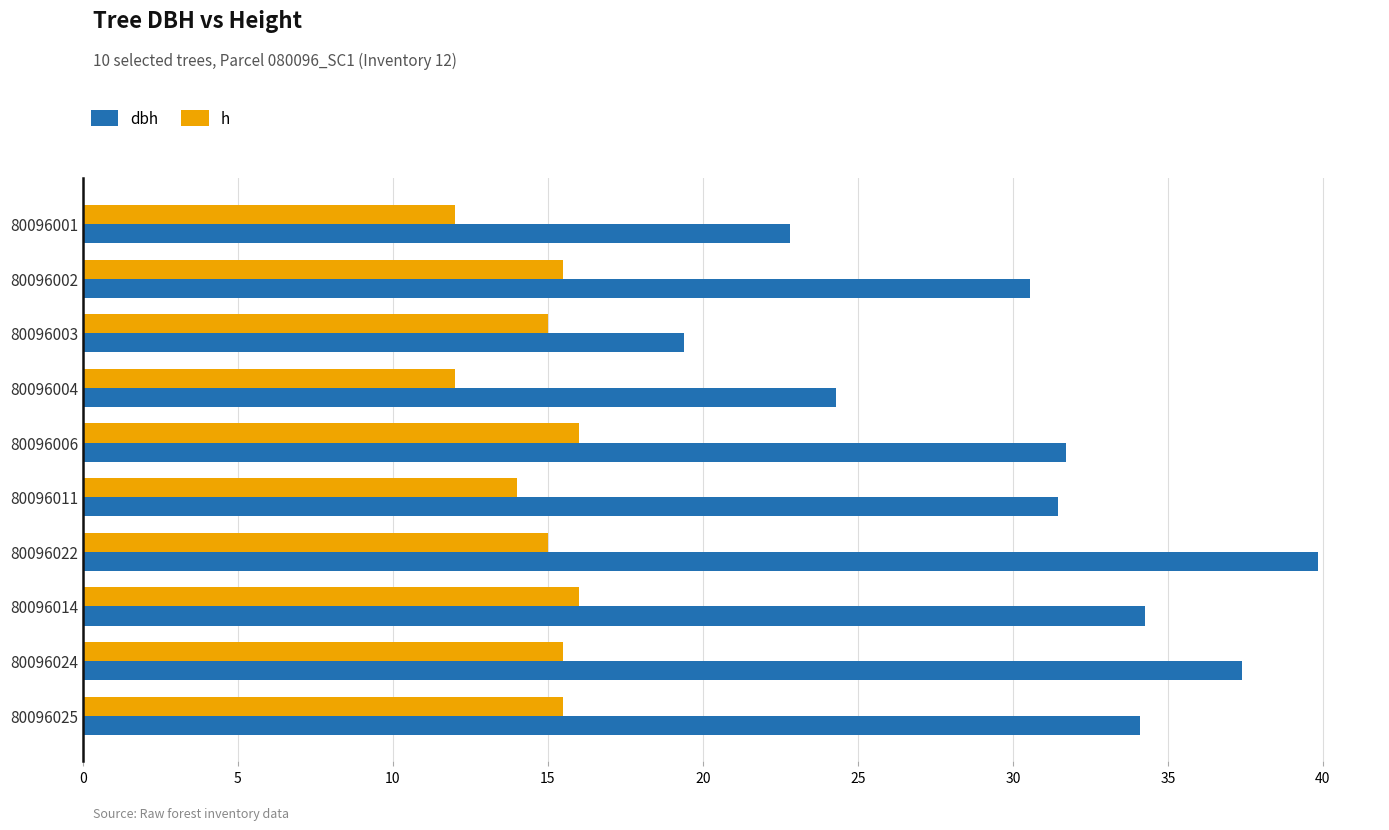

What is the maximum value shown in the chart?

39.9